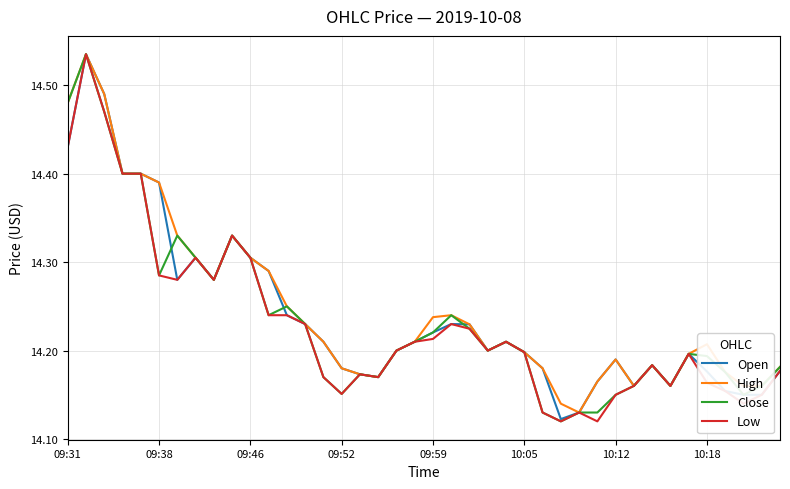

How many lines are shown in the chart?

4